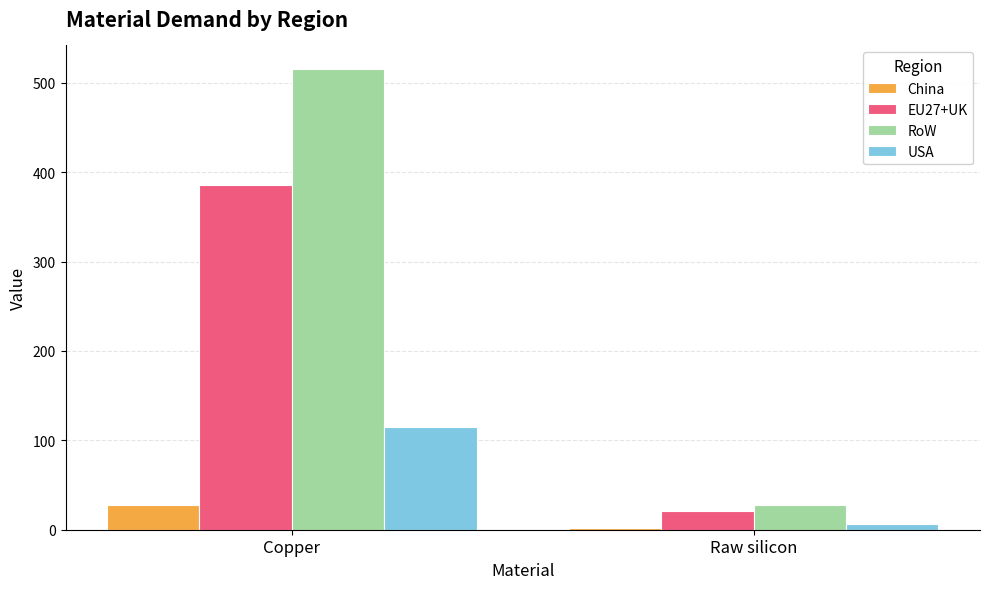

What is the greatest value displayed?

515.9